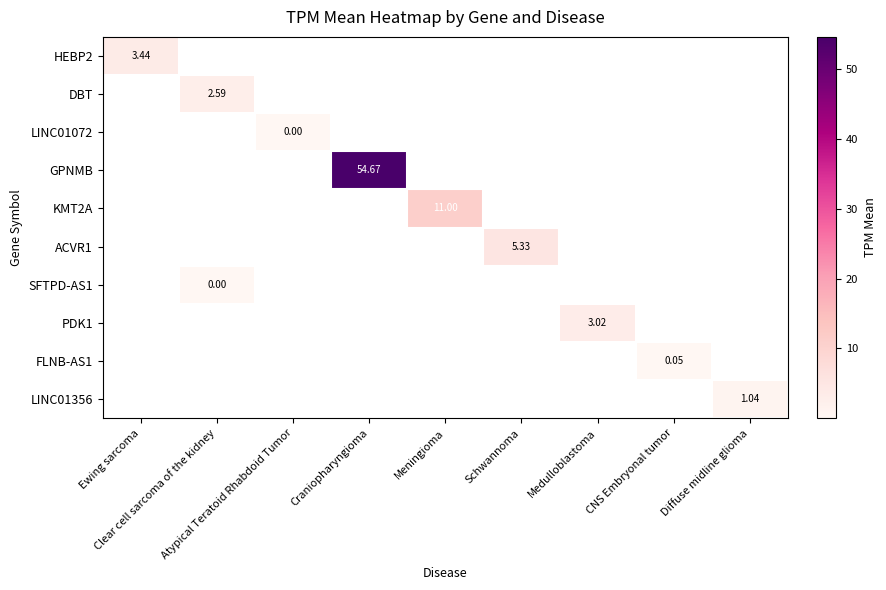

How many categories are shown in the chart?

9